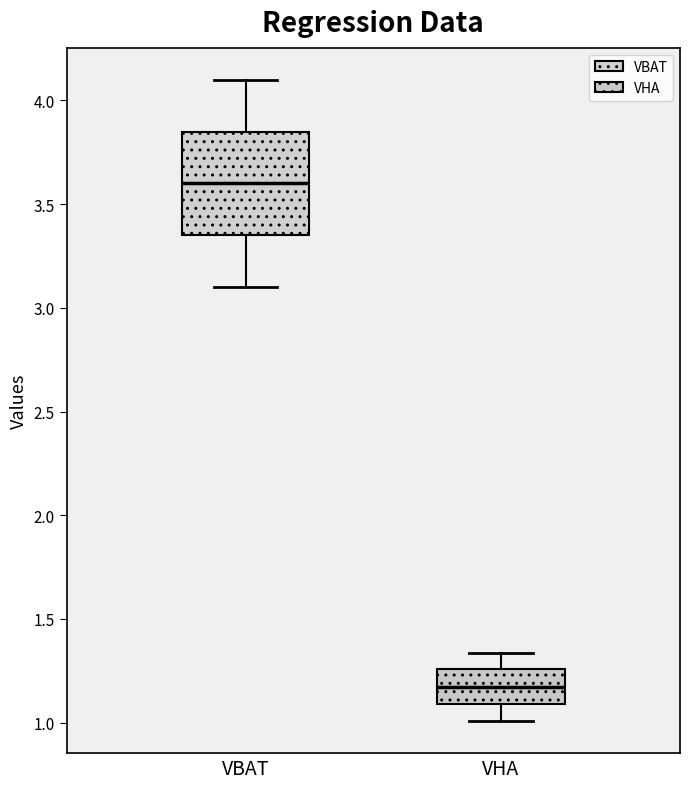

Reading left to right, transcribe this box plot: for each box, give where its median line is, the range the box spans, and where its two whiskers end, as read against the y-axis. The values are not printed on the chart, so give them approximately, as read against the axis.

VBAT: median 3.60, box 3.35 to 3.85, whiskers 3.10 to 4.10
VHA: median 1.15, box 1.10 to 1.25, whiskers 1.00 to 1.35